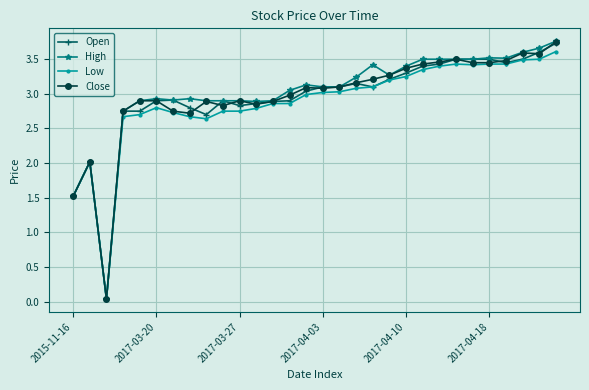

Does the chart have visible grid lines?

Yes